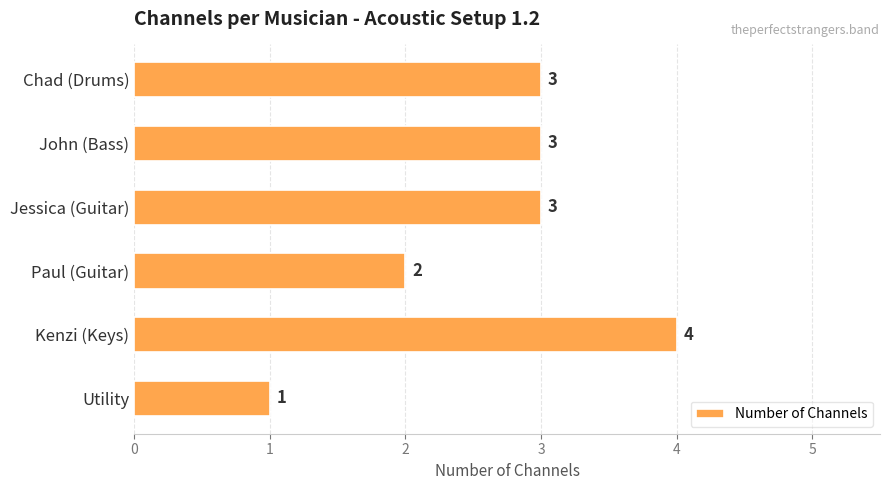

Is it true that the value at Paul (Guitar) is 2?

True